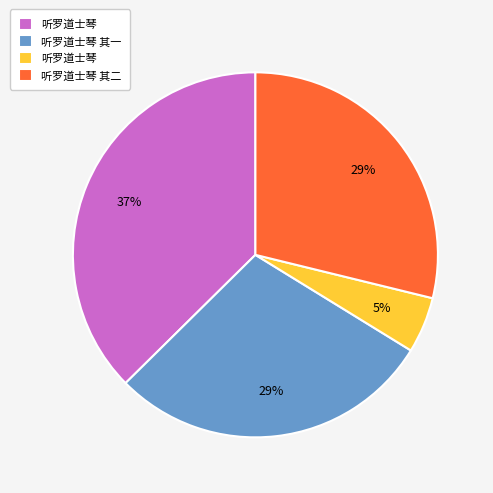

Does any single category account for the majority?

No